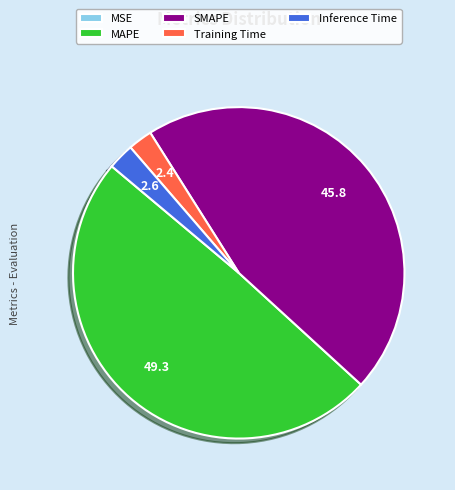

What is the largest slice in the pie chart?

MAPE